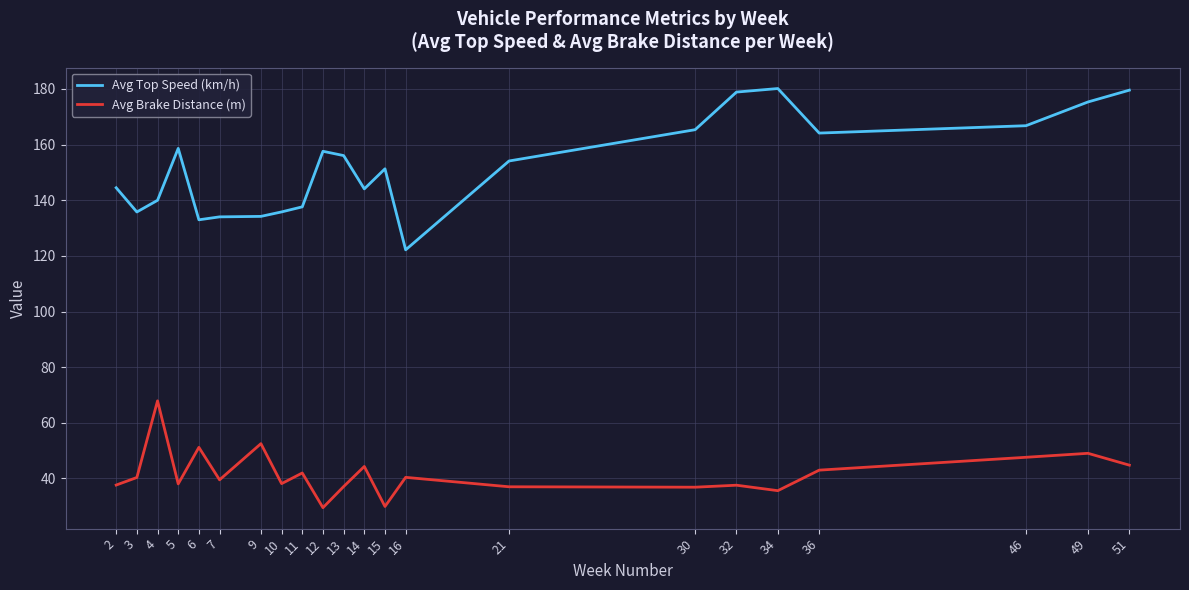

True or false: Avg Brake Distance (m) and Avg Top Speed (km/h) intersect in this chart.

False